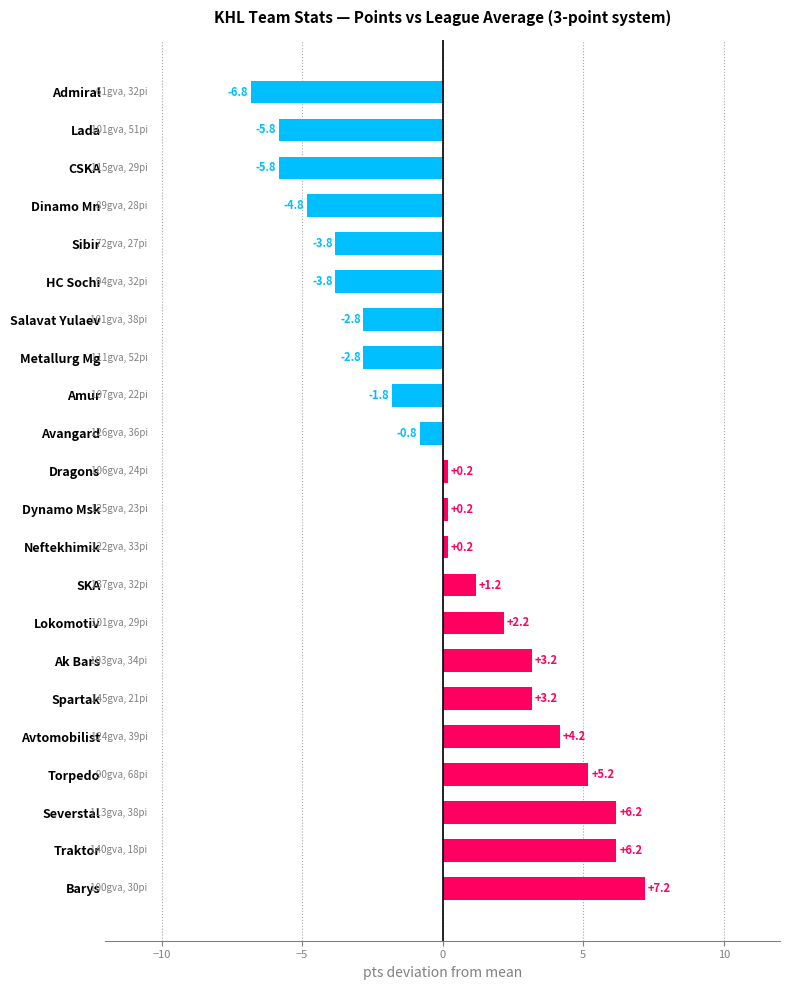

What is the smallest value displayed?

-6.8